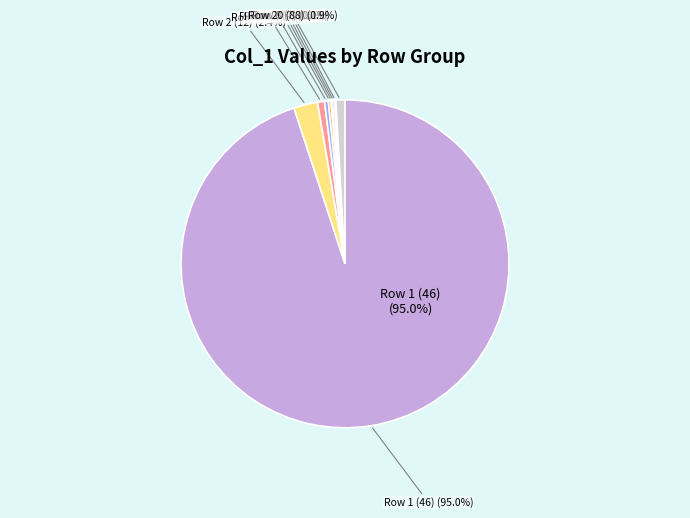

To the nearest percent, what portion does col_0=46 represent?

95%